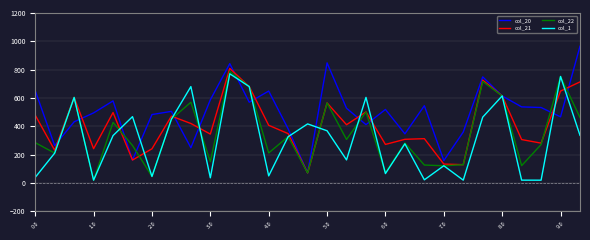

What is the average value of the col_20 series?

500.3